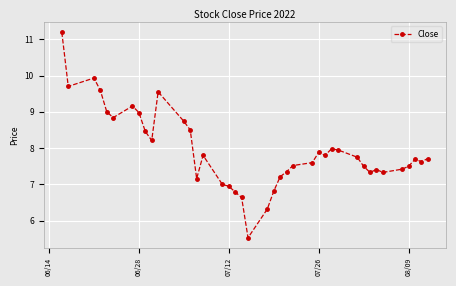

How many interior local valleys (lower than both neighbors) does the data have?

9